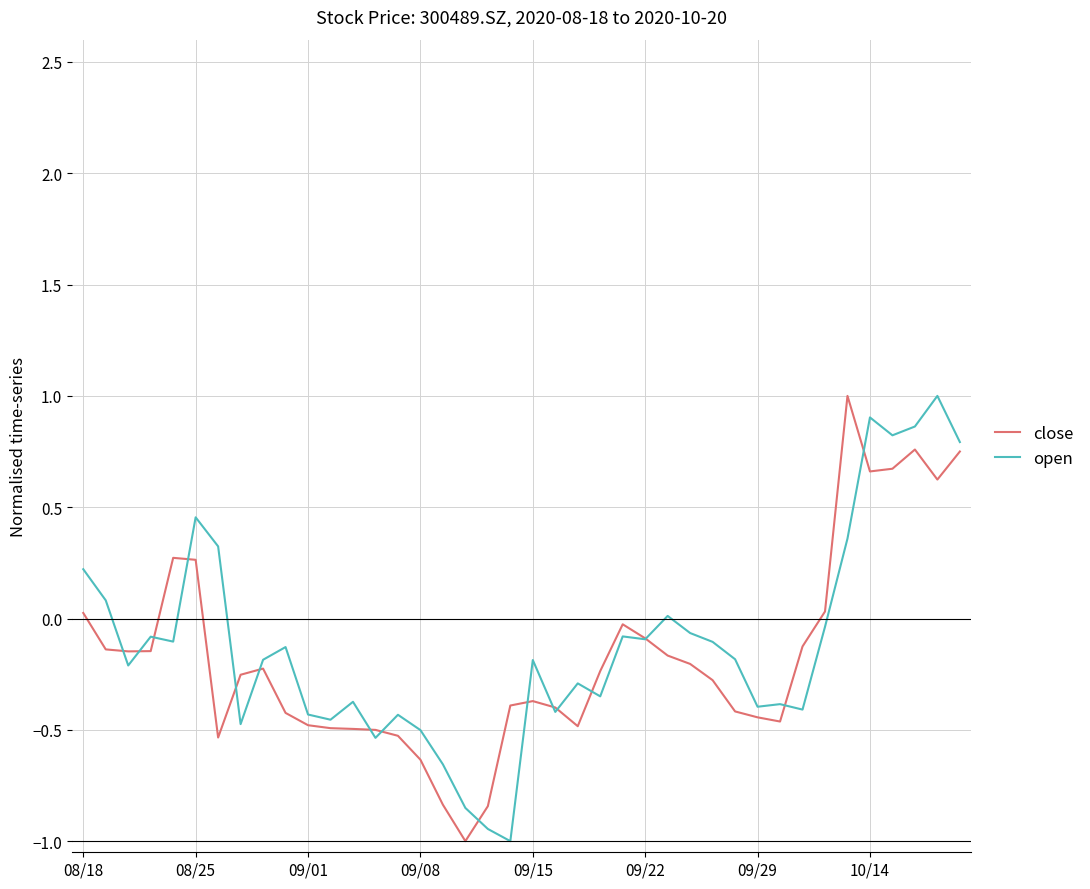

What is the maximum value for open?

1.0